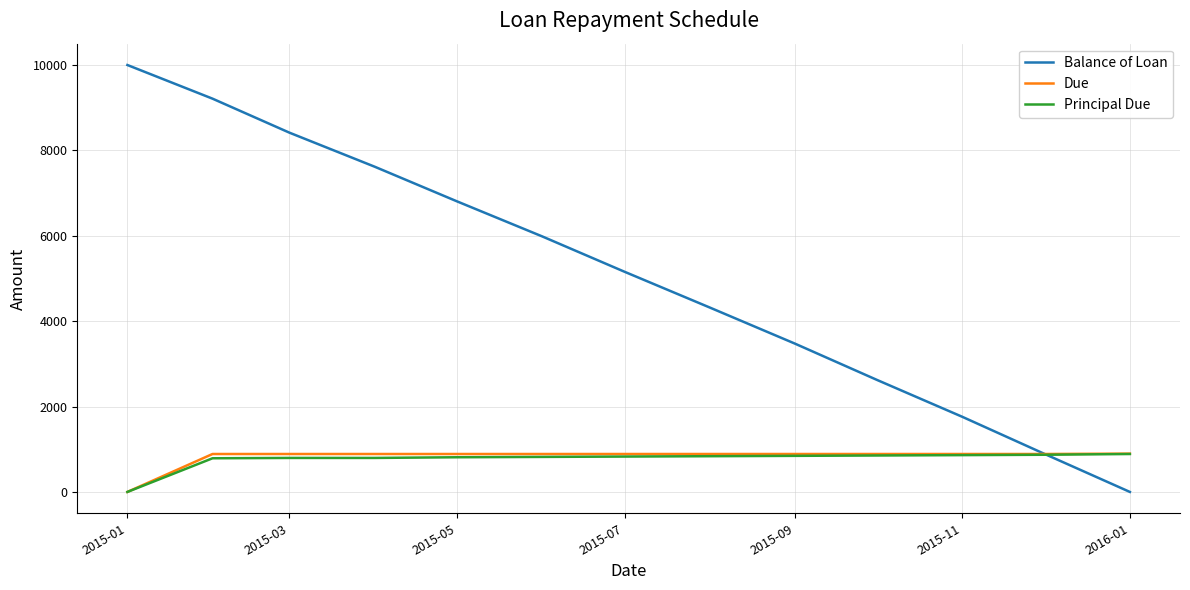

Which series has the largest total across all categories?

Balance of Loan